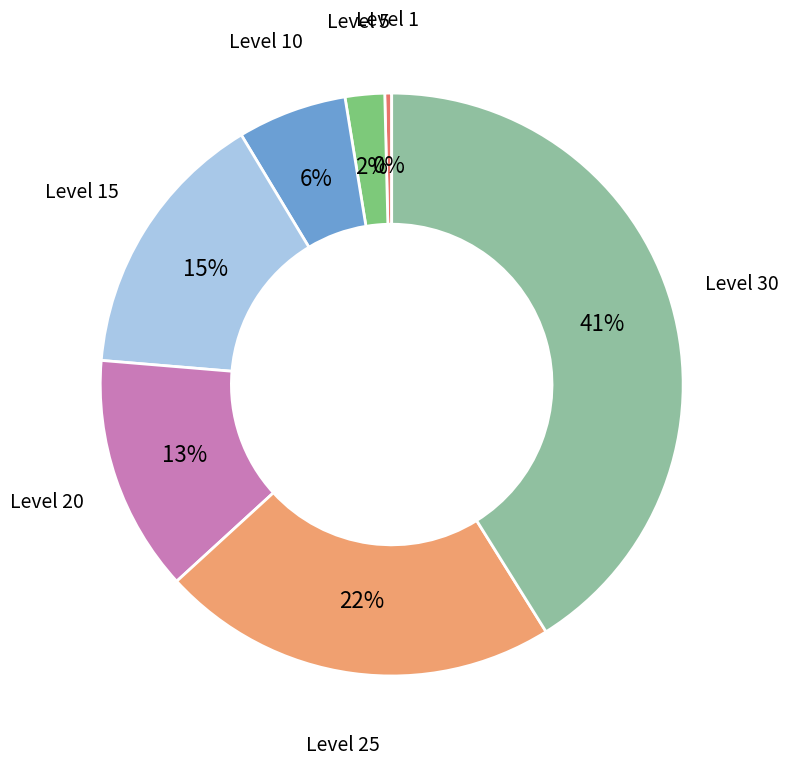

How many segments does this pie chart have?

7